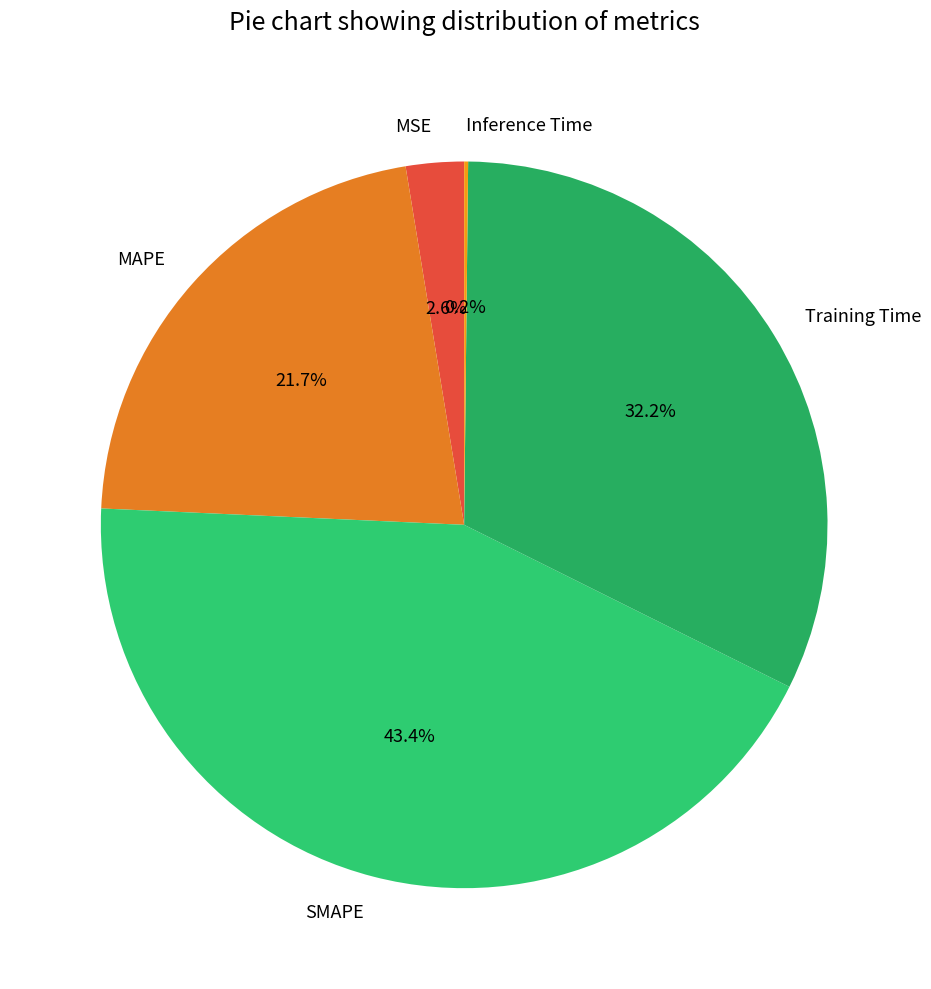

Does MSE represent more than half of the total?

No